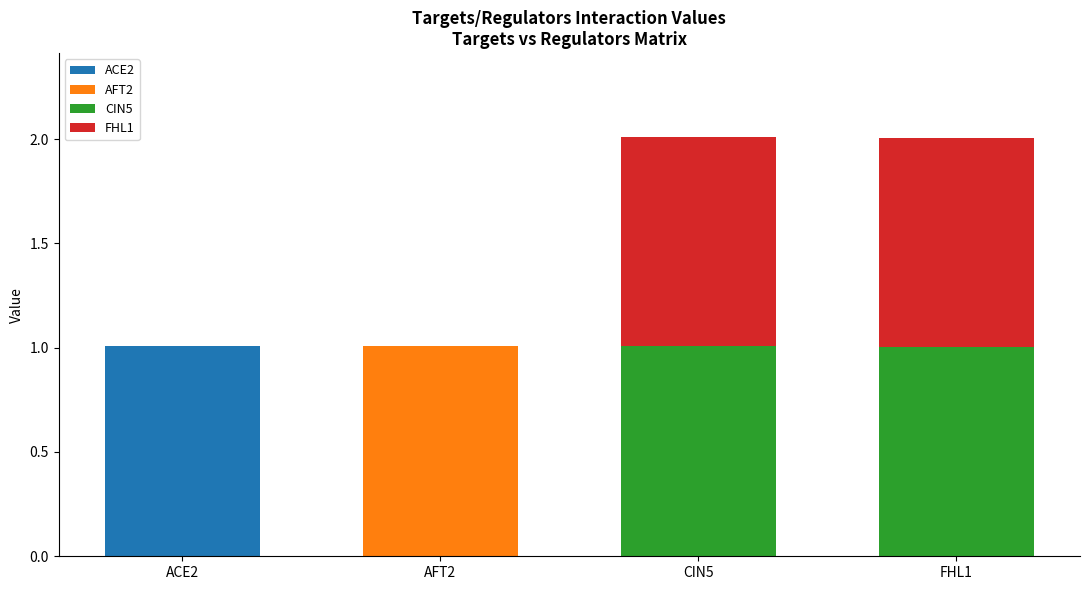

What is the total value across all series at ACE2?

1.0